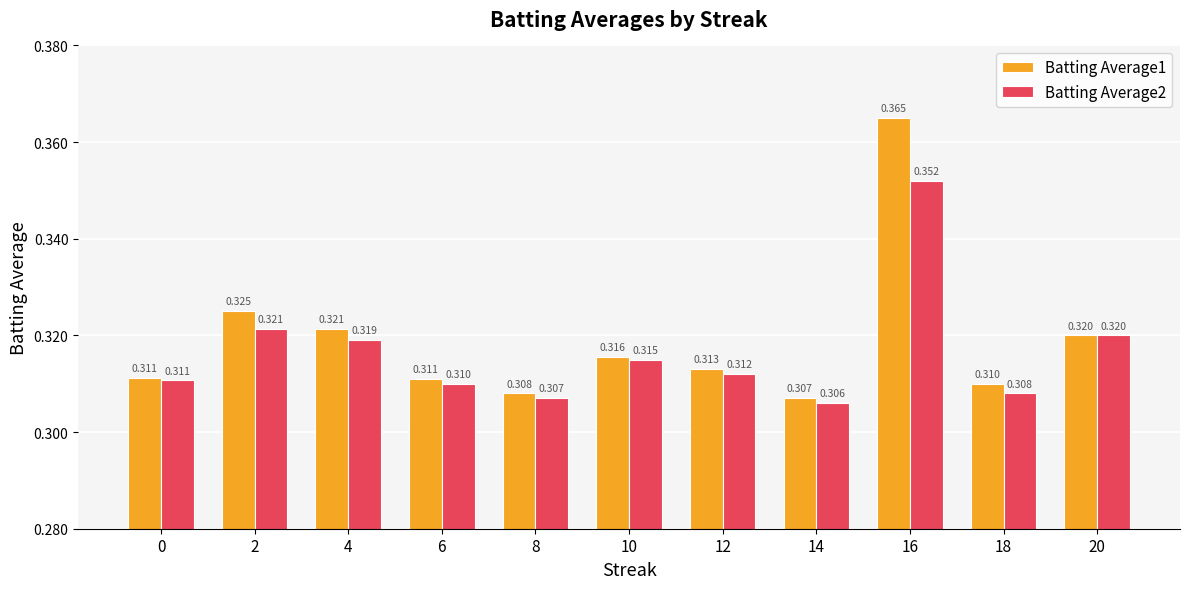

How many bars are there in each group?

2